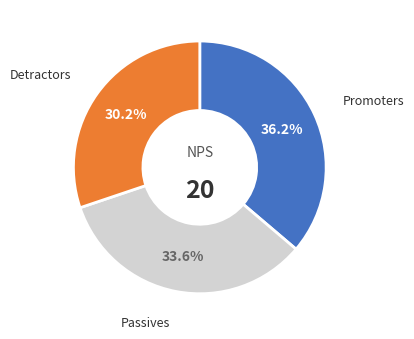

Is there any slice that represents more than half of the pie?

No